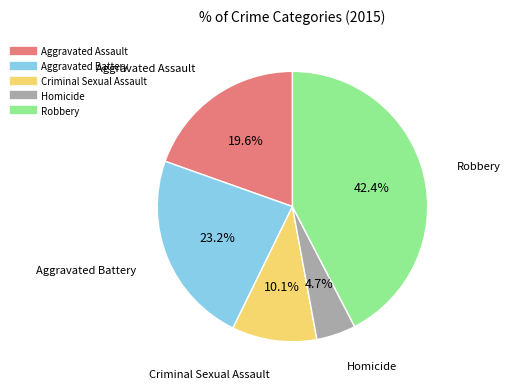

To the nearest percent, what is the difference between the Aggravated Battery and Aggravated Assault slice percentages?

4%